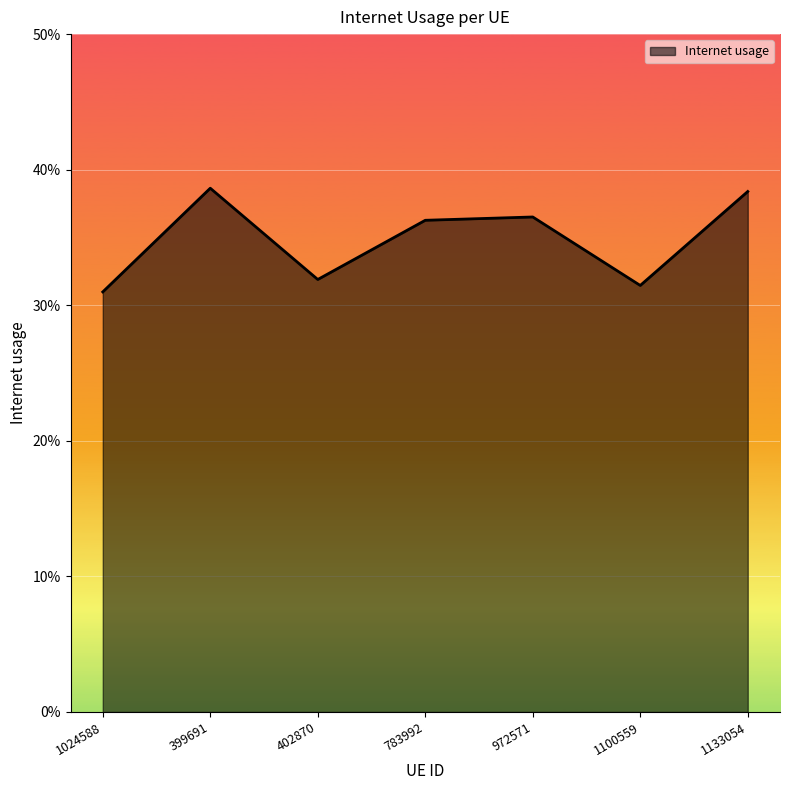

Which category has the highest value across all series?

399691